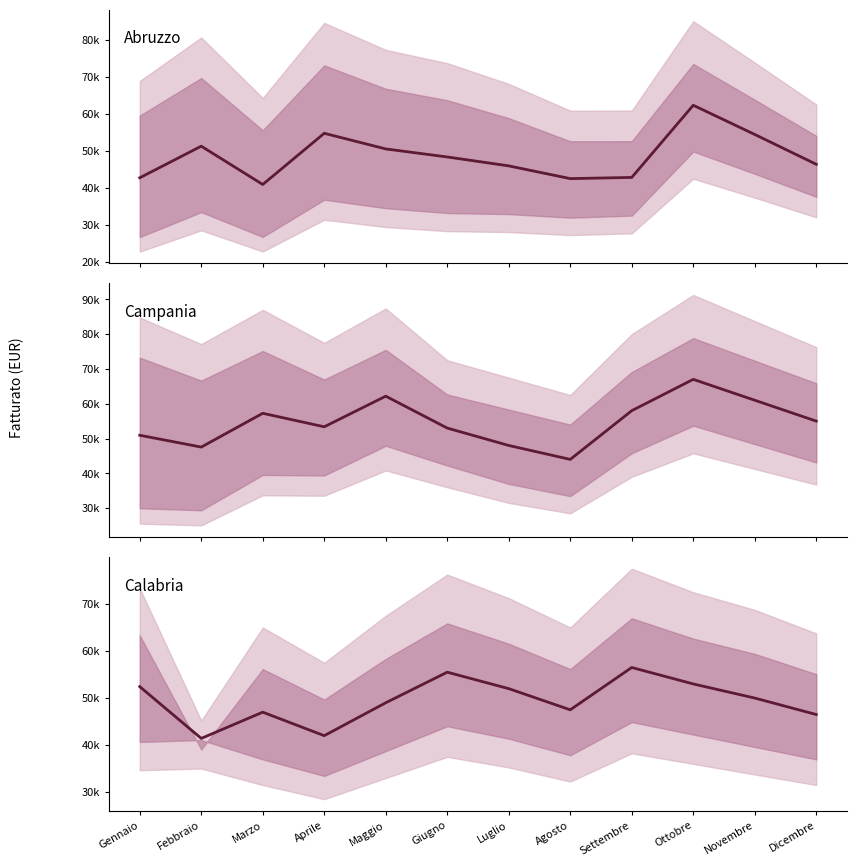

What is the total value across all series at Ottobre?

182274.0